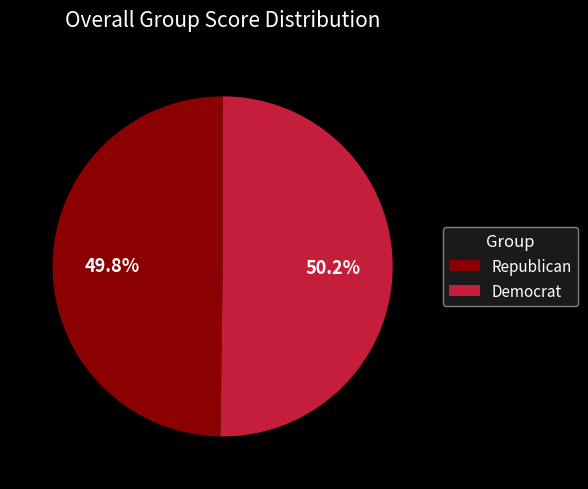

What percentage is NOT represented by Republican?

50.2%